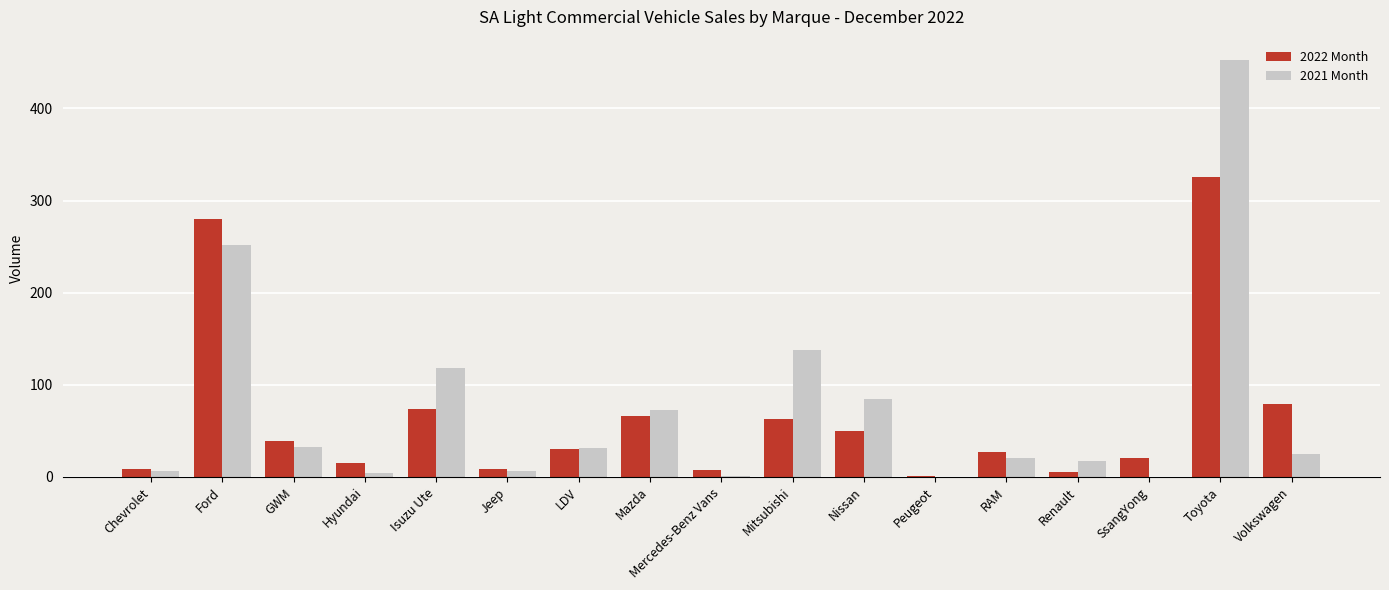

Which series changed the most between Ford and GWM?

2022 Month